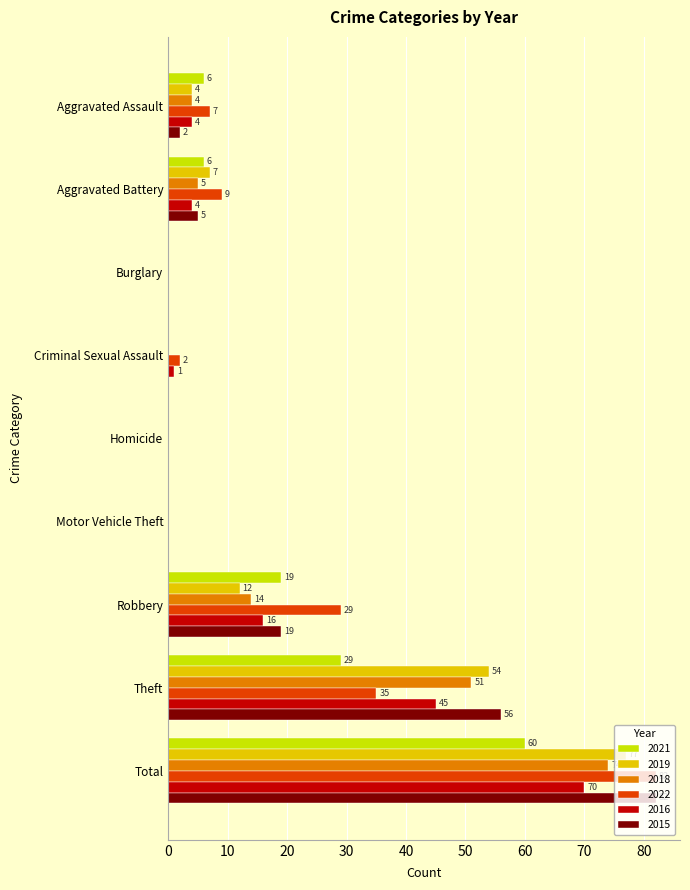

Is it true that 2015 equals 55 at Motor Vehicle Theft?

False